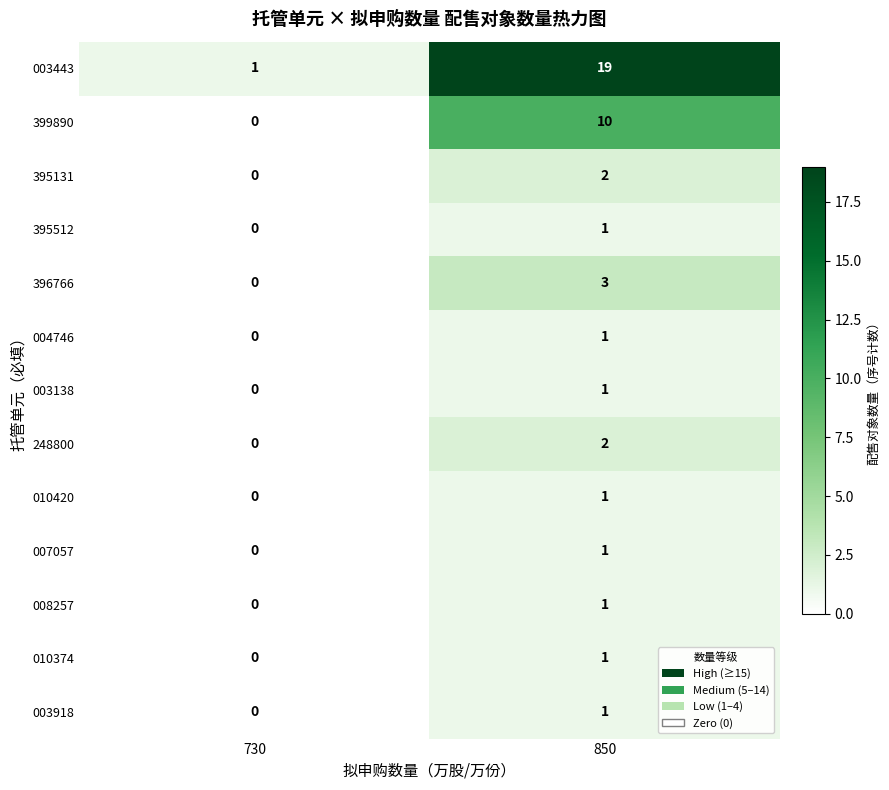

At which category is the sum across all series the highest?

850